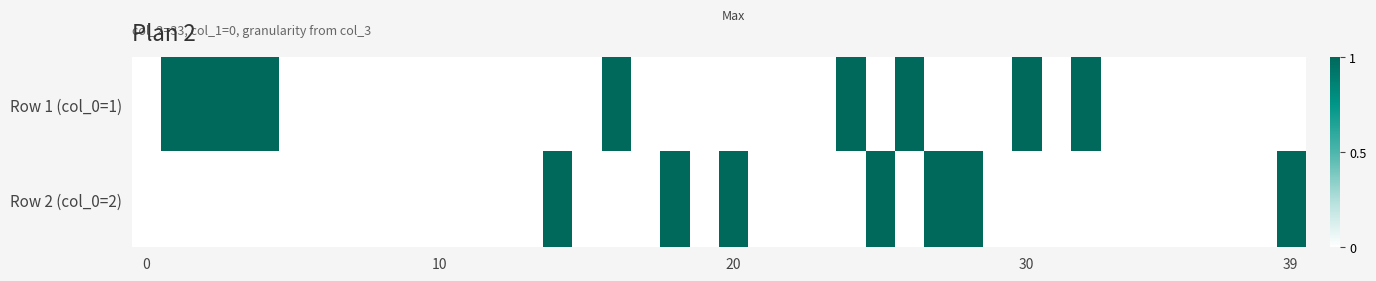

List the series in order of their overall mean, highest first.

Row 1 (col_0=1), Row 2 (col_0=2)